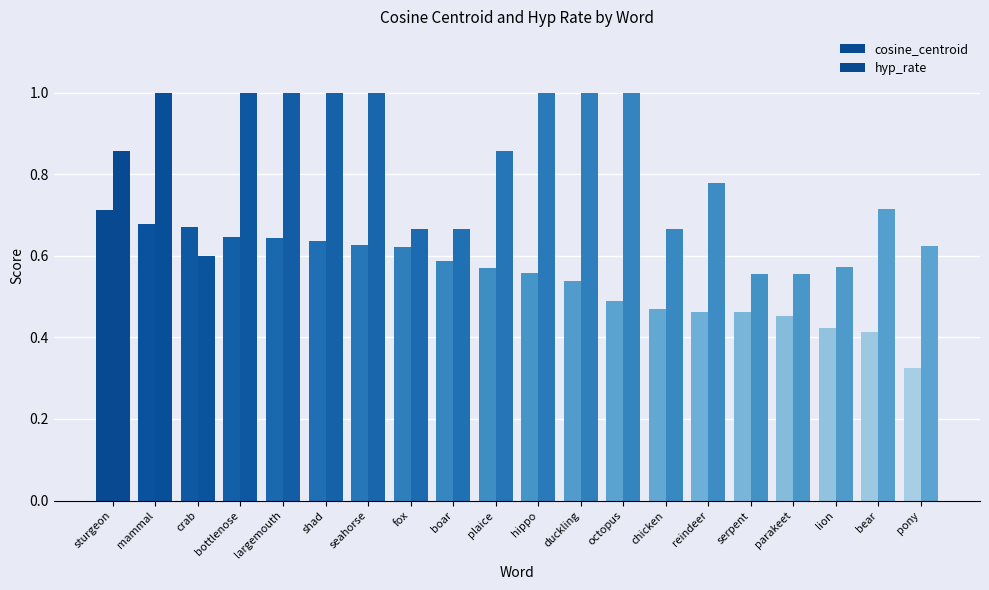

What is the sum of the hyp_rate values at pony and crab?

1.2